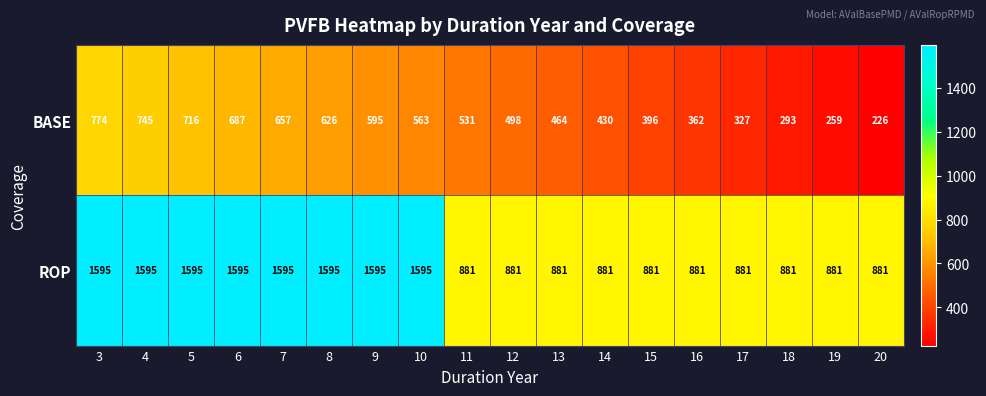

What is the sum of all ROP values?

21570